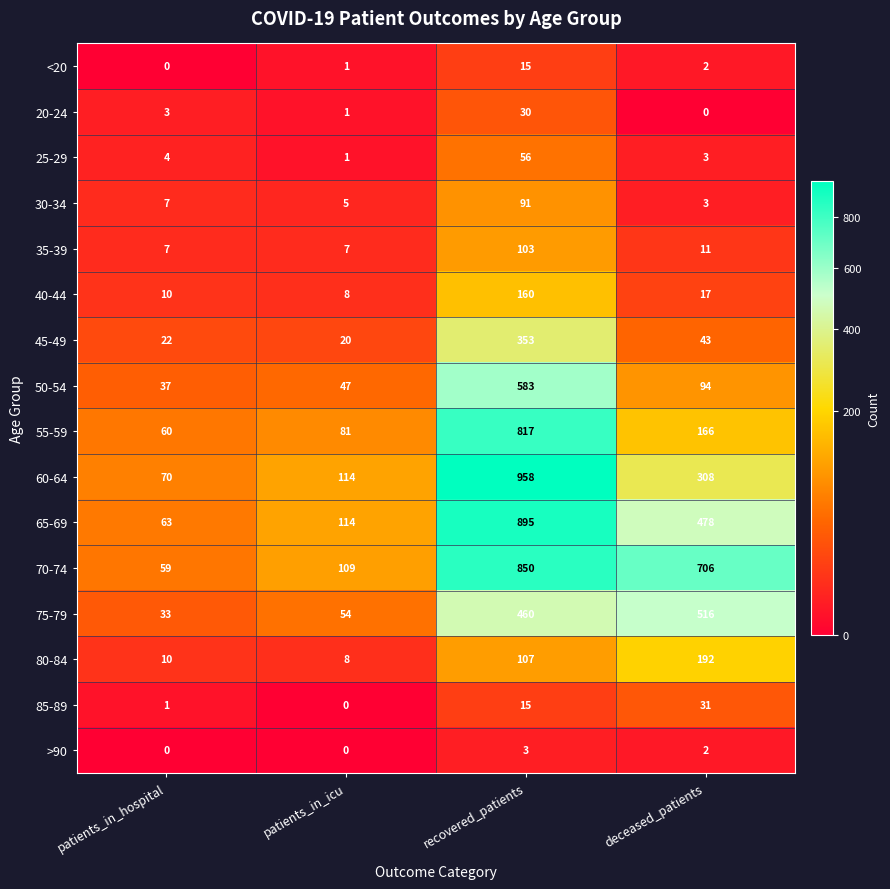

Which series has the largest range (max minus min)?

60-64